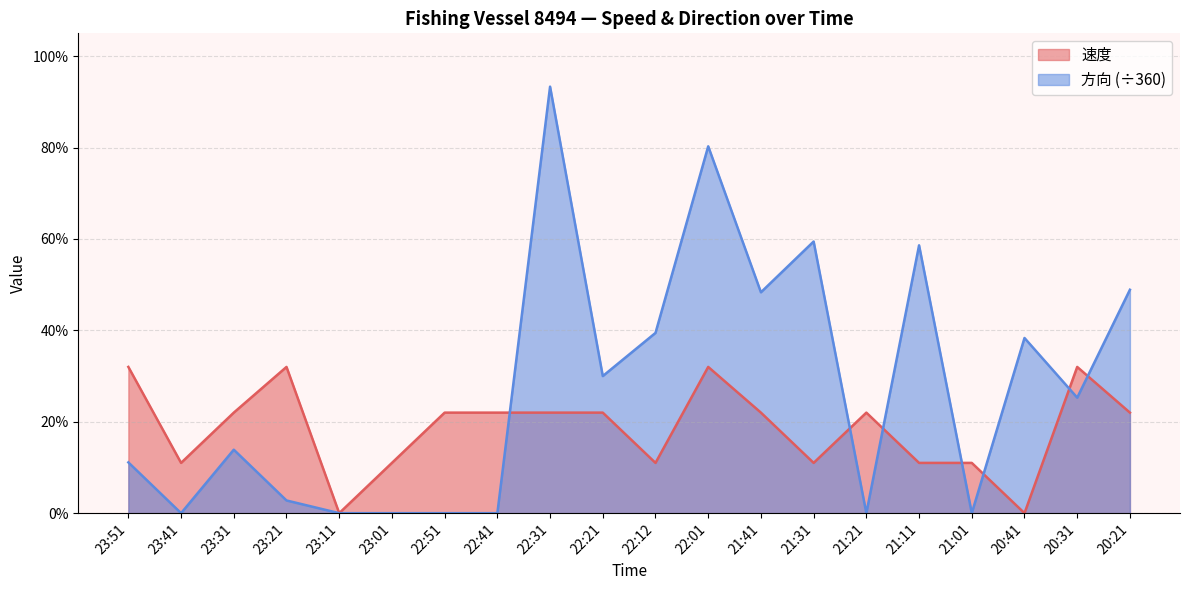

What are all the series names shown in the legend?

速度, 方向 (÷360)